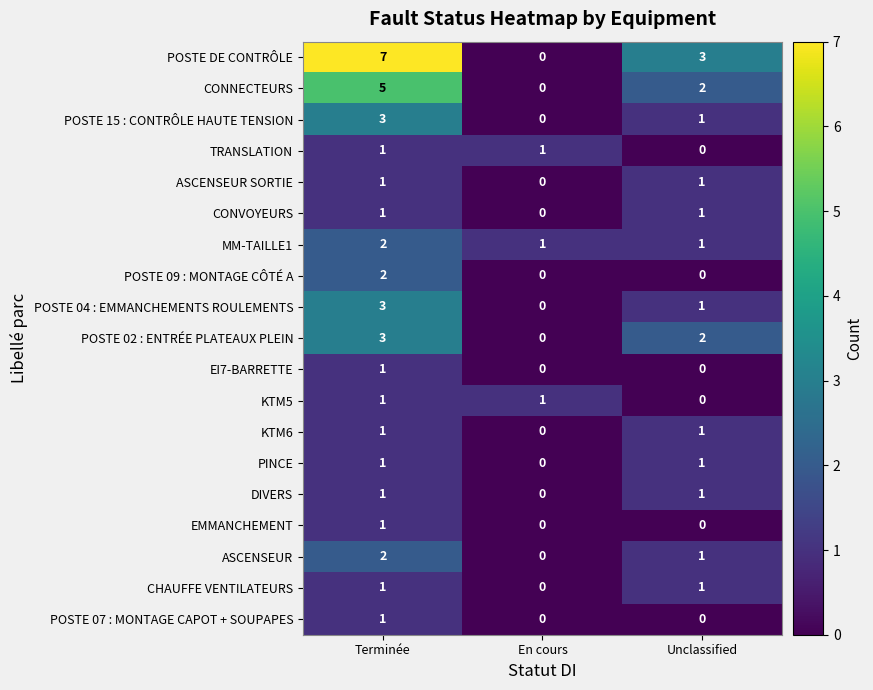

What is the total value across all series at En cours?

3